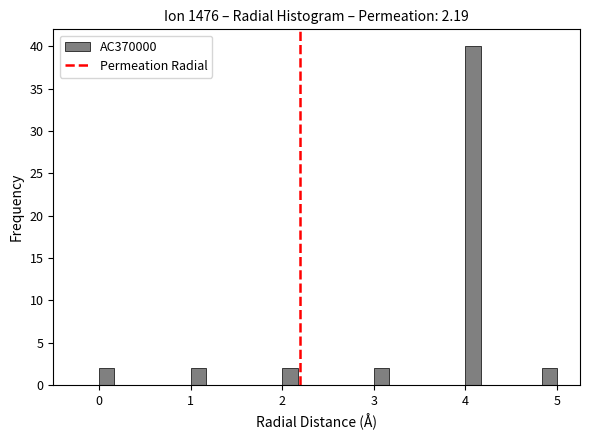

Around what value on the x-axis is the tallest bar? Give the approximate position of its centre, as read against the axis.

4.1